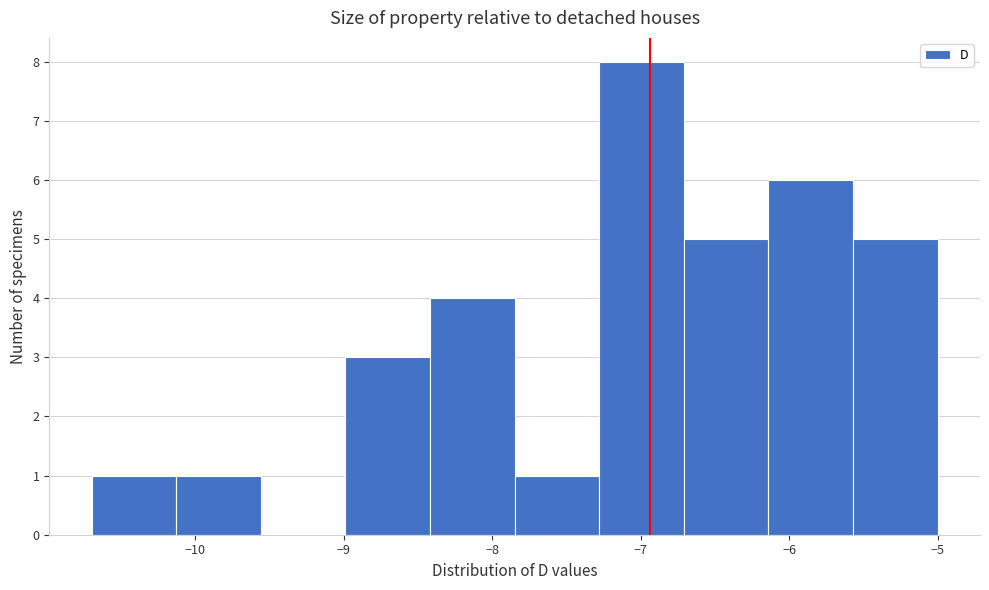

Reading left to right, transcribe this chart: for each bar, give the range it covers on the x-axis and its height. Neither the bar edges nor the heights are printed on the chart, so give them approximately, as read against the axes.

-10.70 to -10.13: 1
-10.13 to -9.56: 1
-9.56 to -8.99: 0
-8.99 to -8.42: 3
-8.42 to -7.85: 4
-7.85 to -7.28: 1
-7.28 to -6.71: 8
-6.71 to -6.14: 5
-6.14 to -5.57: 6
-5.57 to -5.00: 5